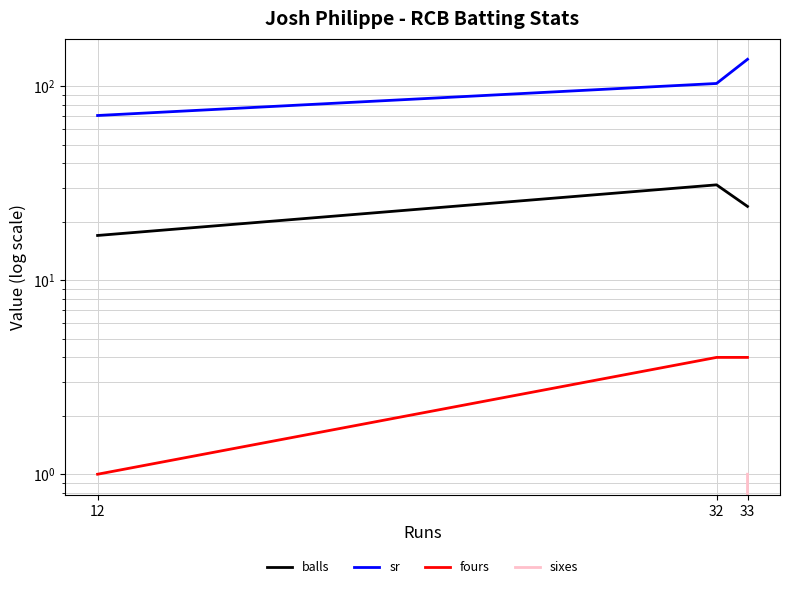

At which category does the chart reach its minimum across all series?

32